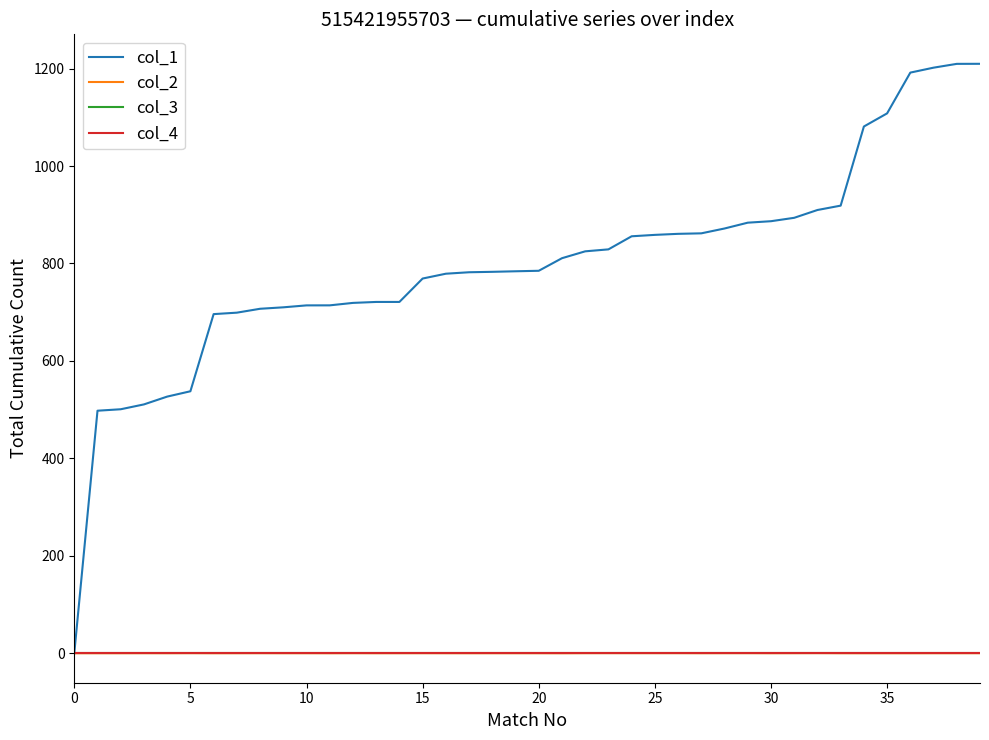

Does the chart display data point markers on the line(s)?

No